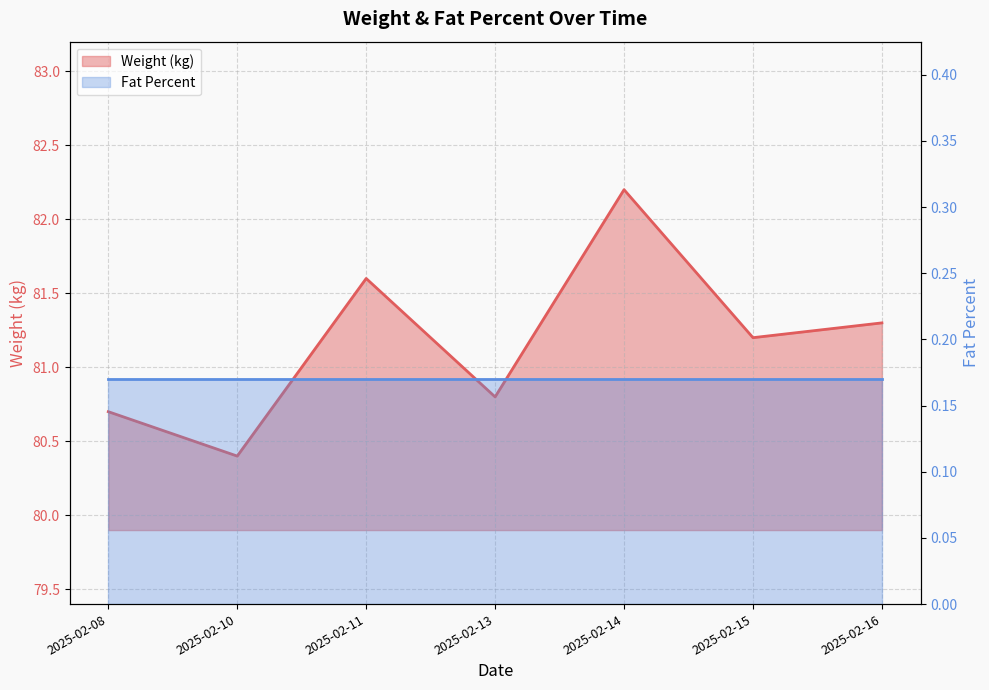

How many interior local peaks (higher than both neighbors) does the data have?

2